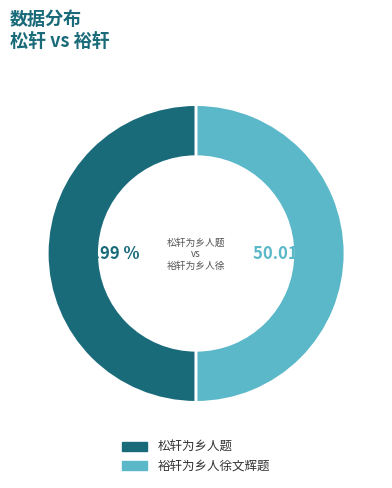

How many segments does this pie chart have?

2